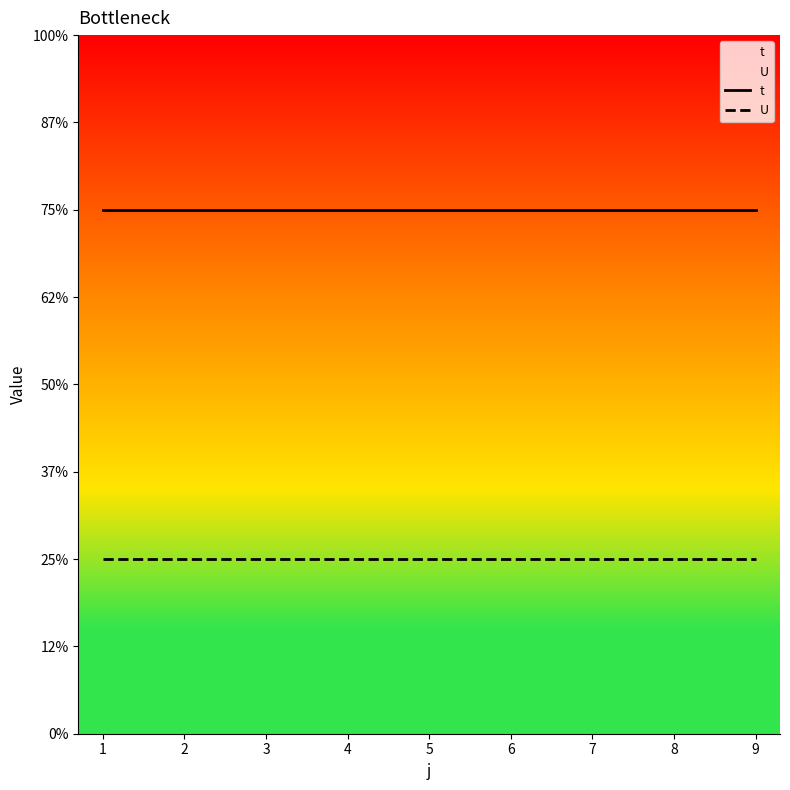

At how many categories does at least one series exceed 2?

9